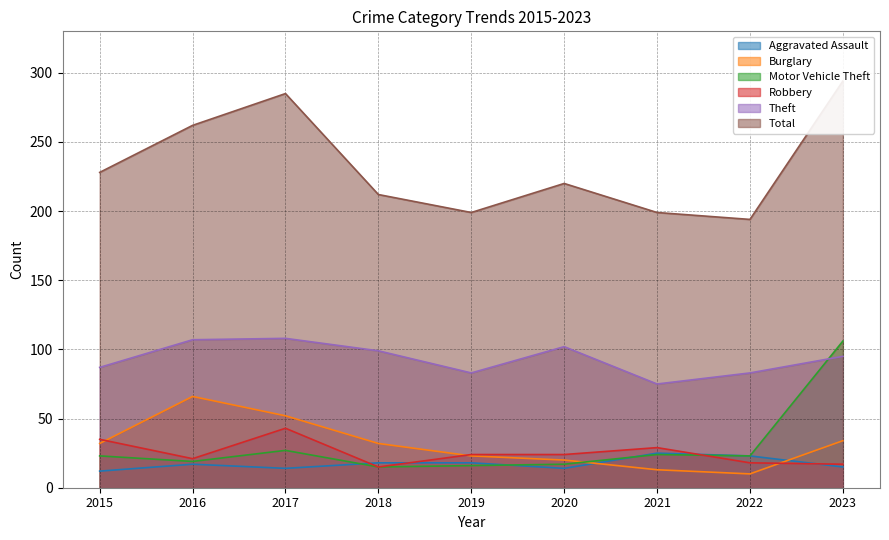

What is the sum of the Robbery values at 2020 and 2017?

67